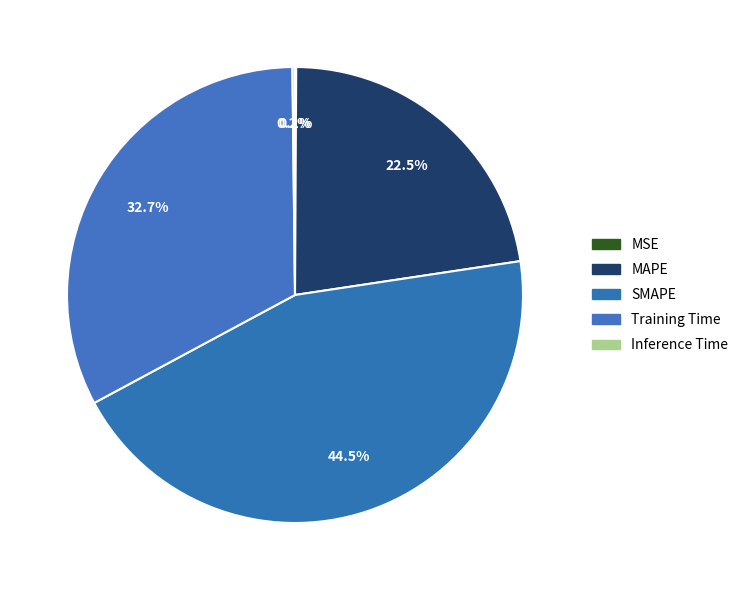

Between MAPE and Training Time, which is larger?

Training Time